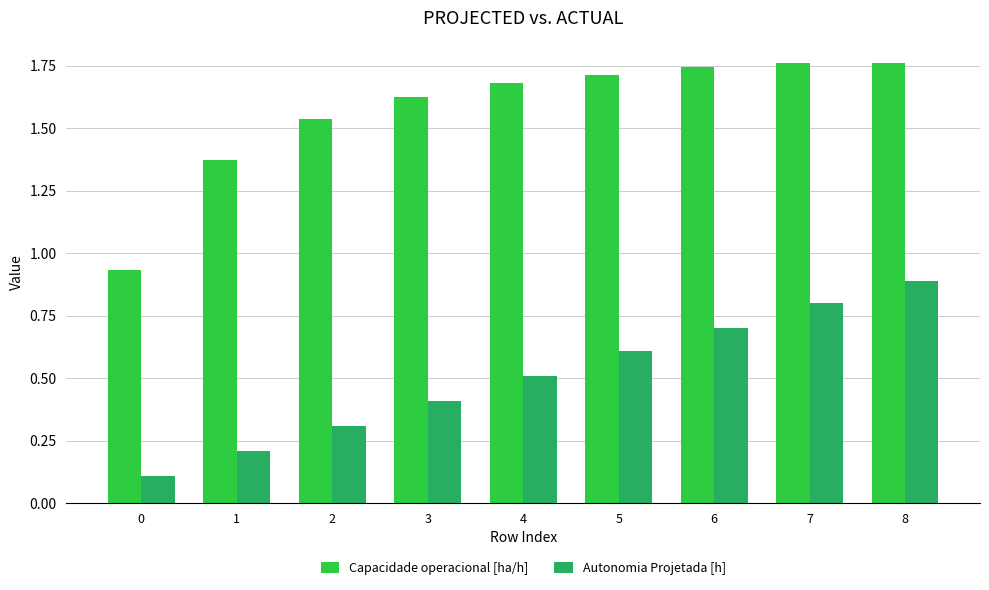

At which label does Autonomia Projetada [h] reach its peak?

8